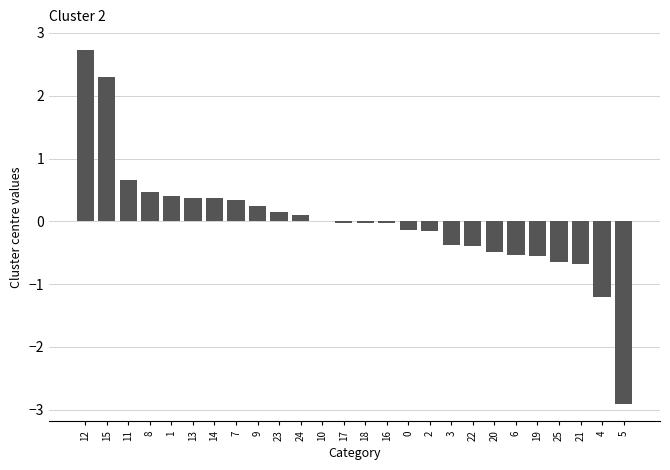

What is the maximum value shown in the chart?

2.7